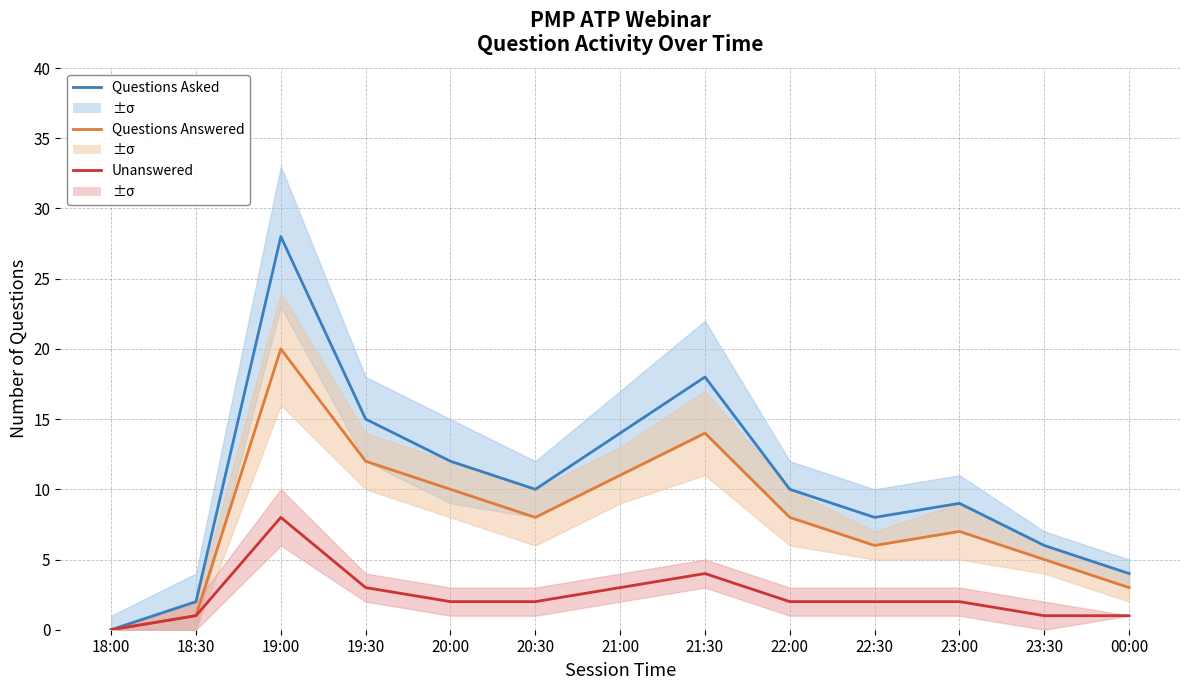

What is the difference between the highest and lowest values at 00:00?

3